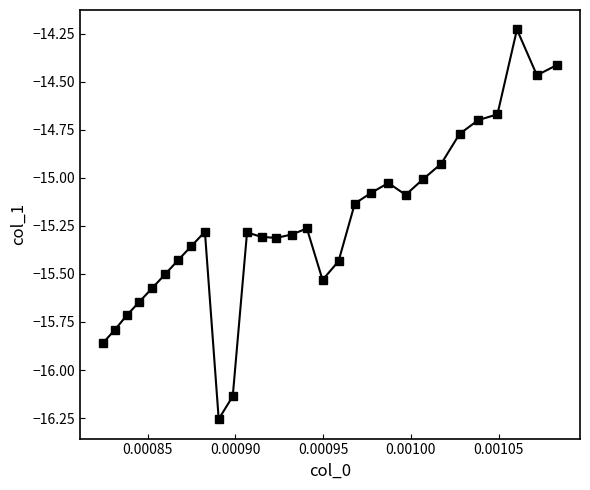

What is the difference between the second highest and second lowest values?

1.7